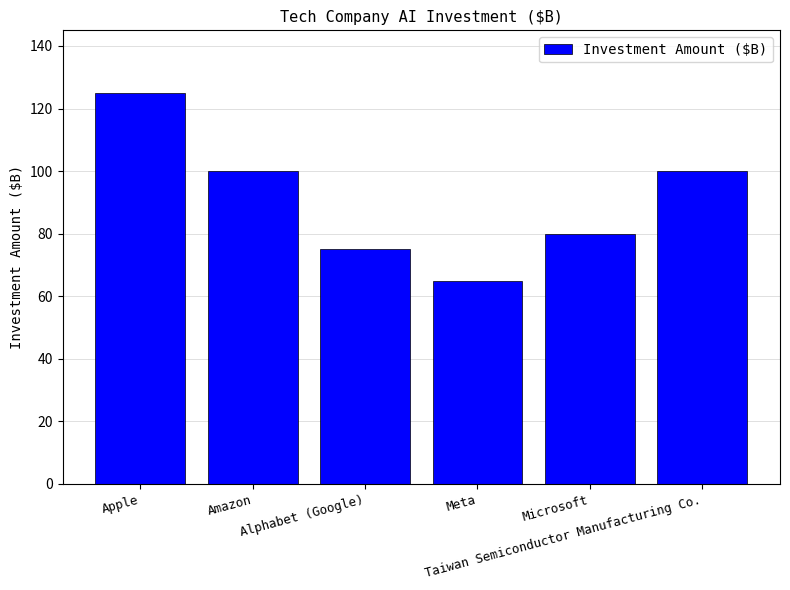

What is the difference between the maximum and minimum values?

60